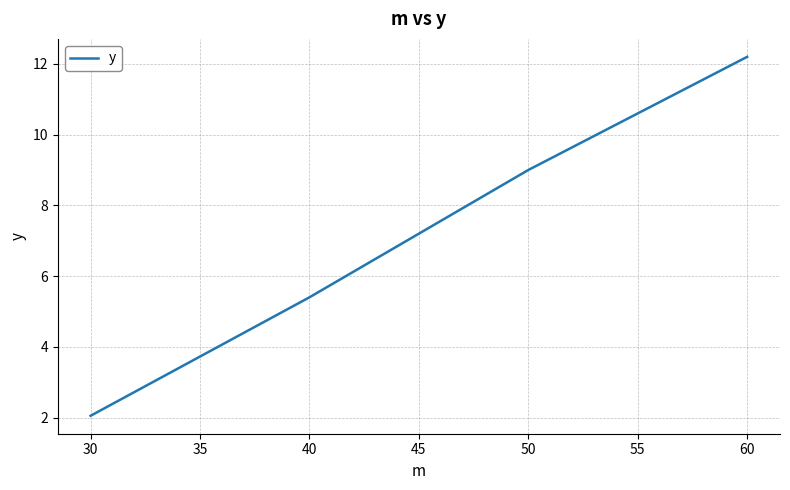

Between 40 and 50, which is larger?

50